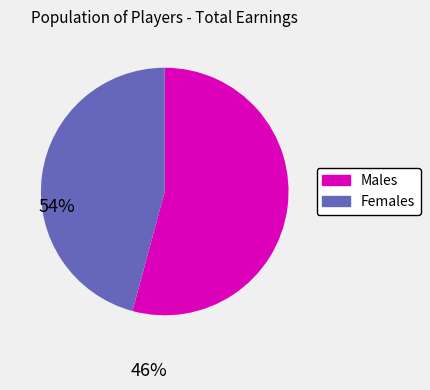

Which category accounts for the majority?

Males